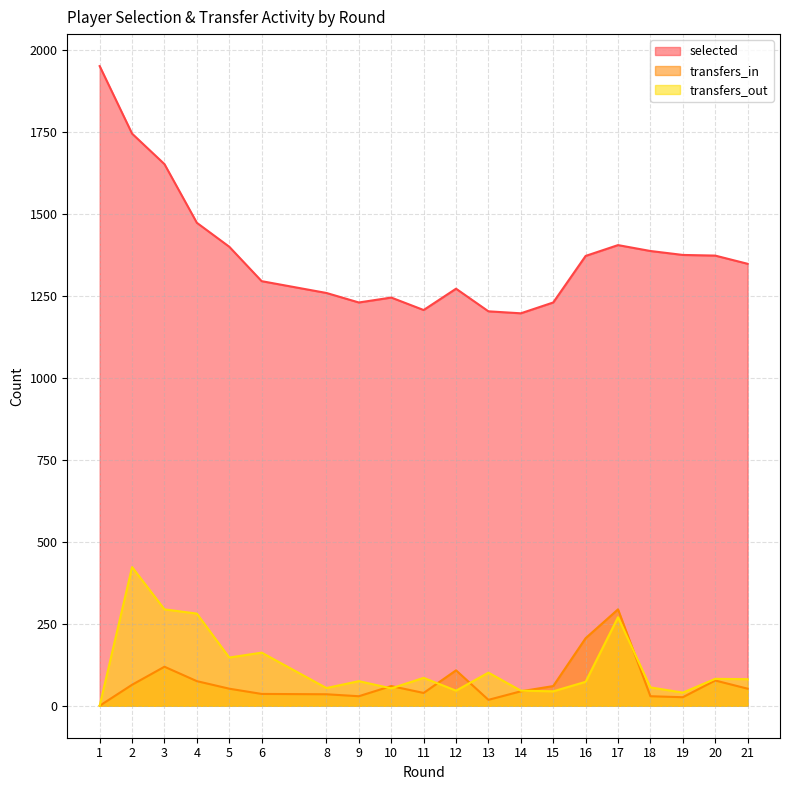

What is the value of the selected point at the 11th from the left?

1272